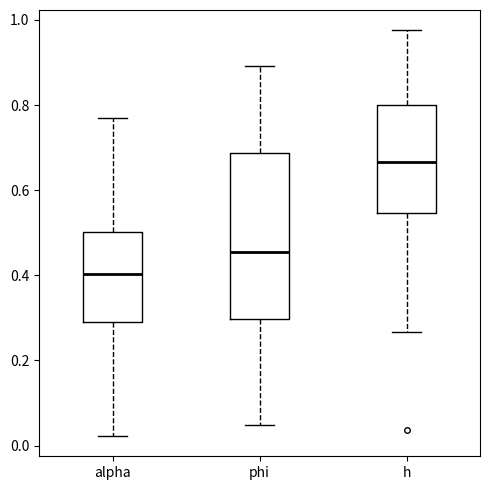

Which box has the highest median line?

h